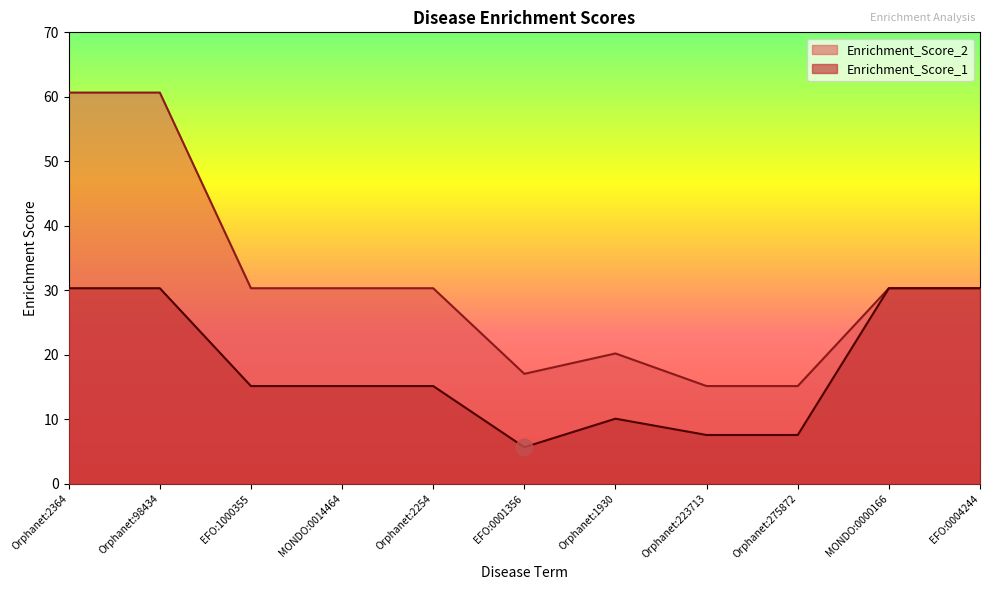

True or false: Enrichment_Score_1 and Enrichment_Score_2 cross at least once.

False